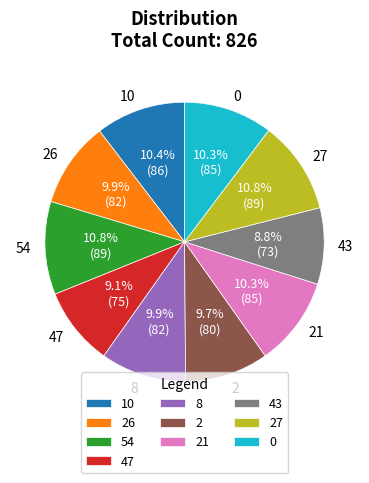

How much of the chart is everything except 8?

90.1%